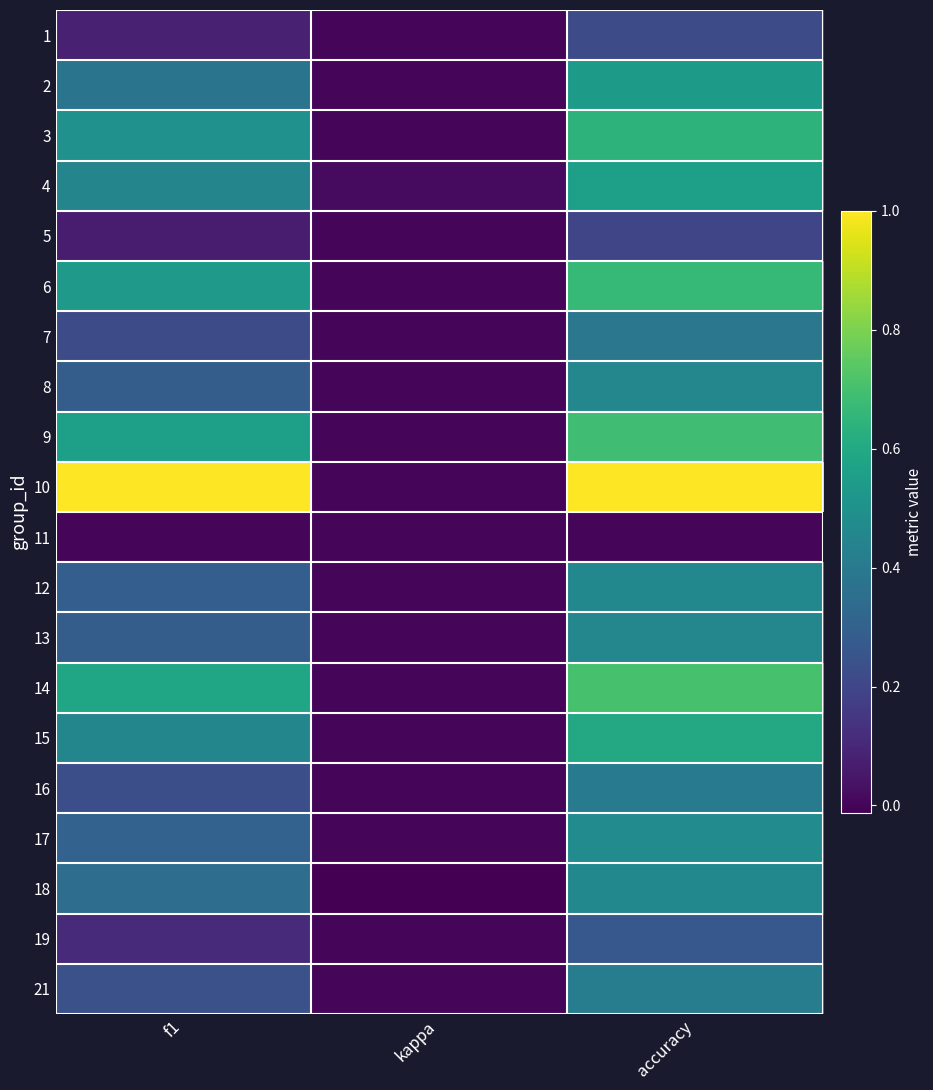

At which category does the chart reach its peak across all series?

f1